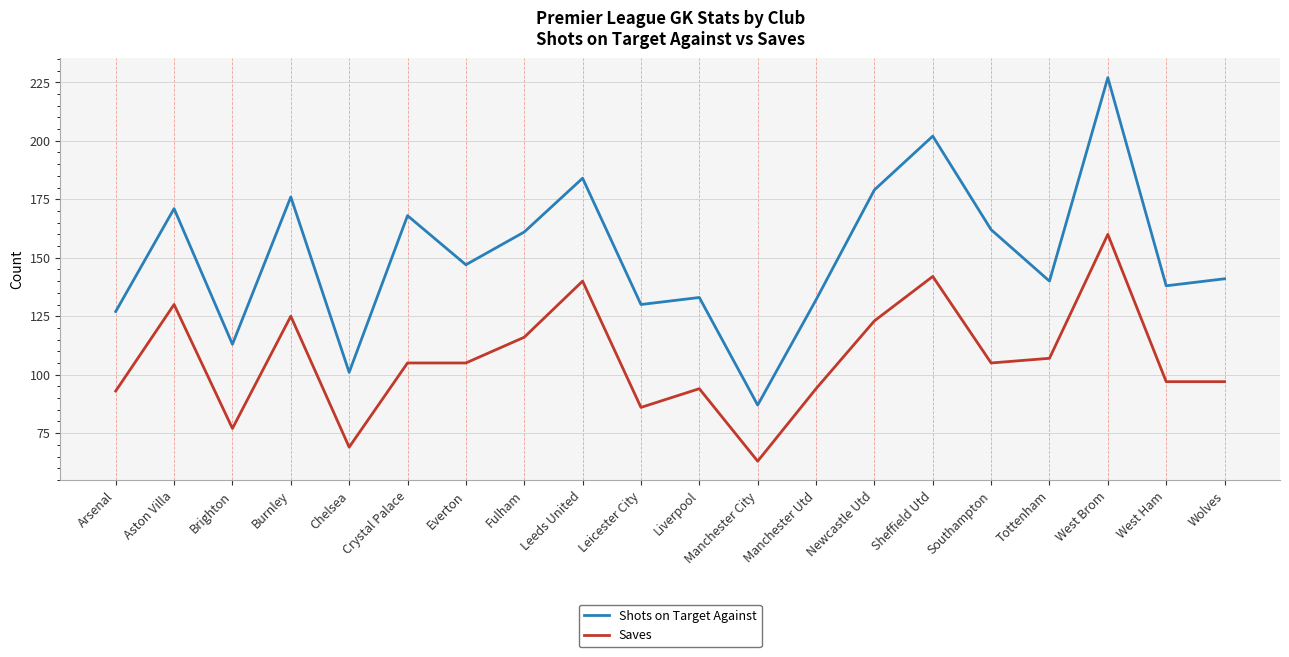

How many lines are shown in the chart?

2